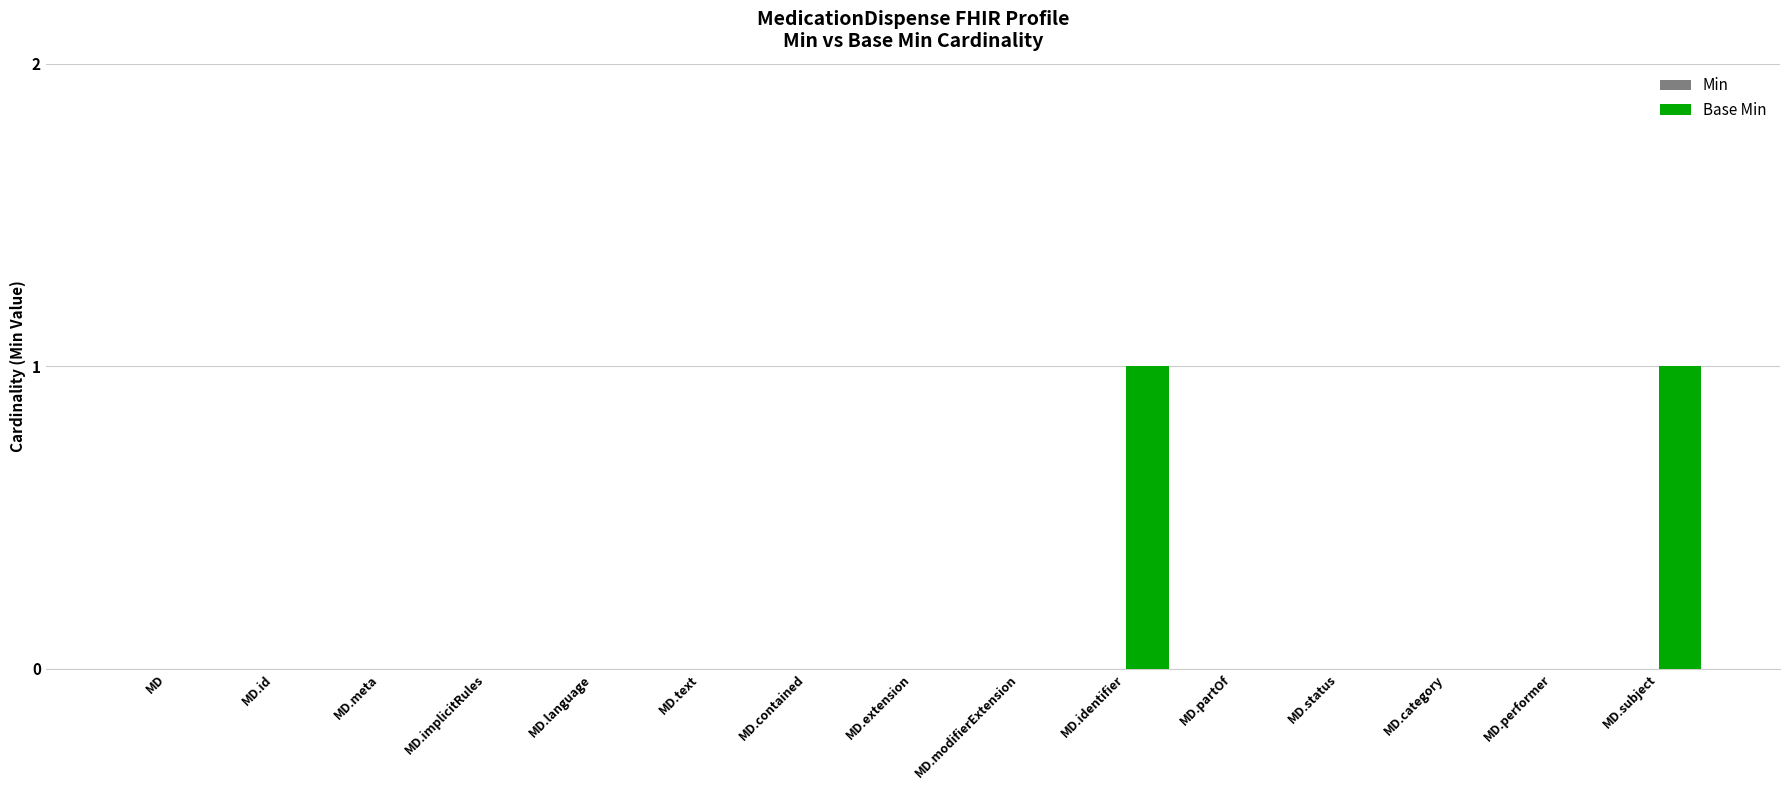

Which has a higher value, MD or MD.identifier?

MD.identifier